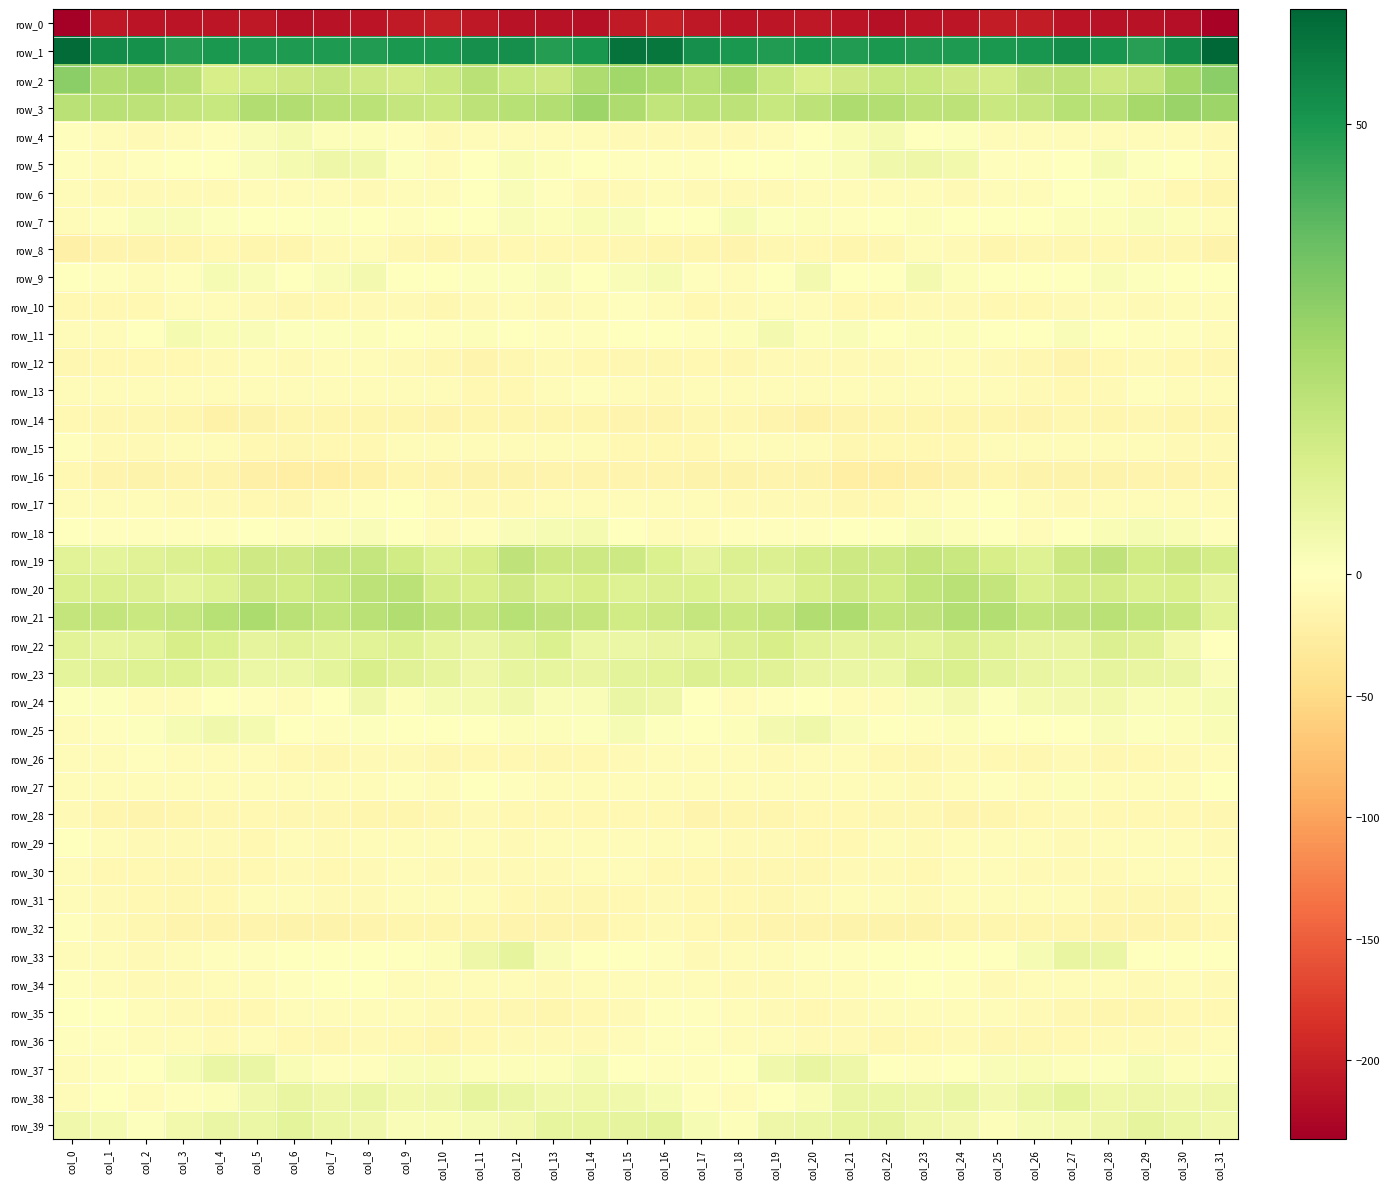

How many categories are shown in the chart?

32